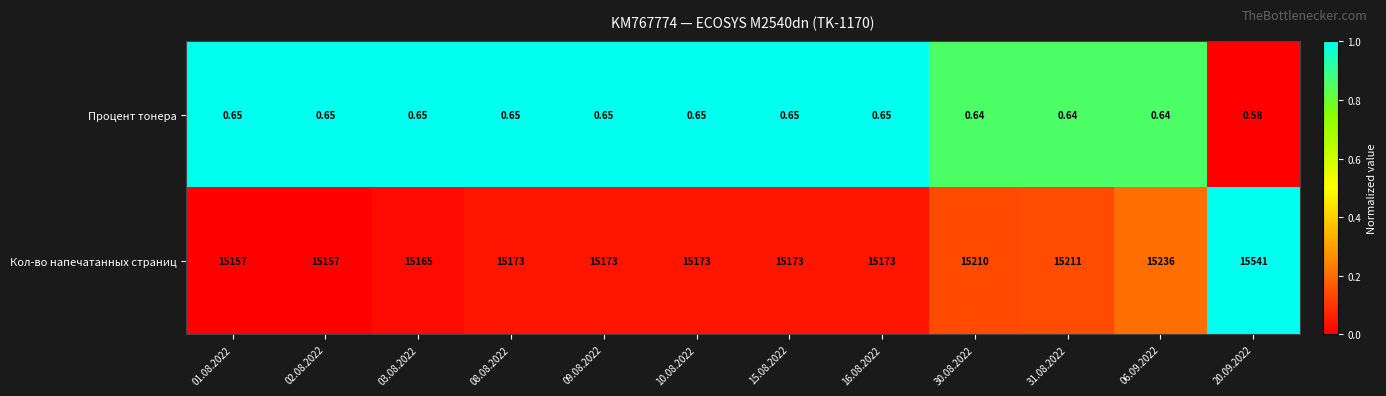

What is the difference between the highest and lowest values at 06.09.2022?

15235.4